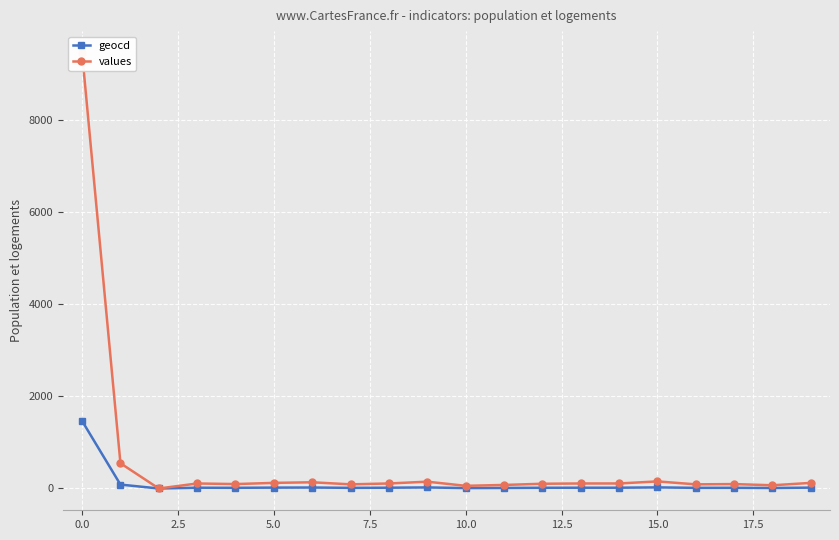

What is the highest value of the geocd series?

1466